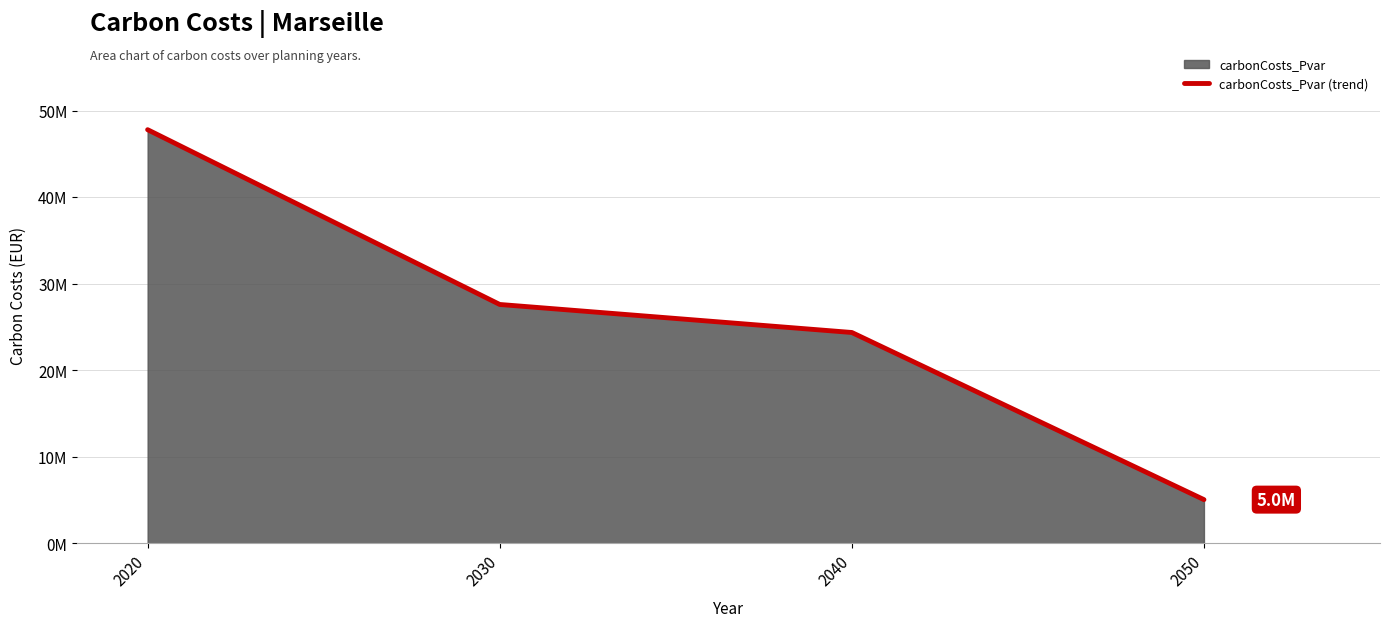

What is the average value?

26188792.2